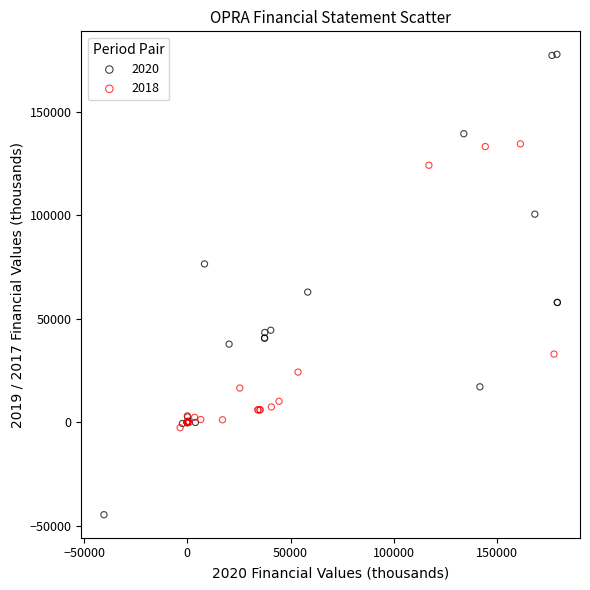

Which series has the widest spread of Y values?

2020